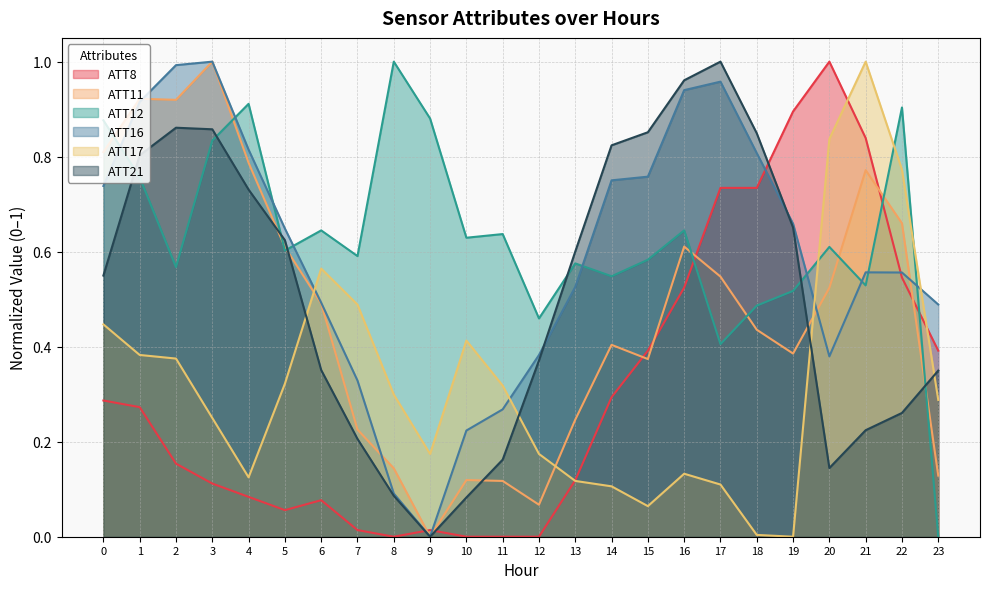

What is the maximum value shown in the chart?

1.0